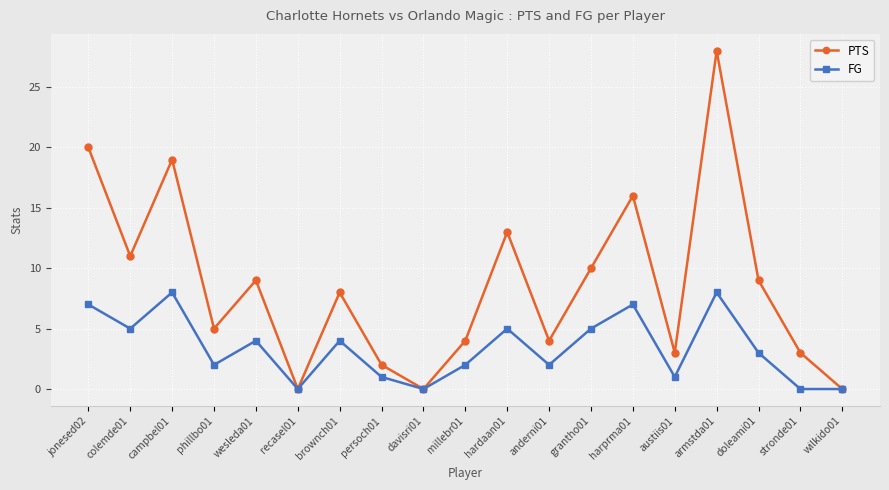

What is the average value of the PTS series?

9